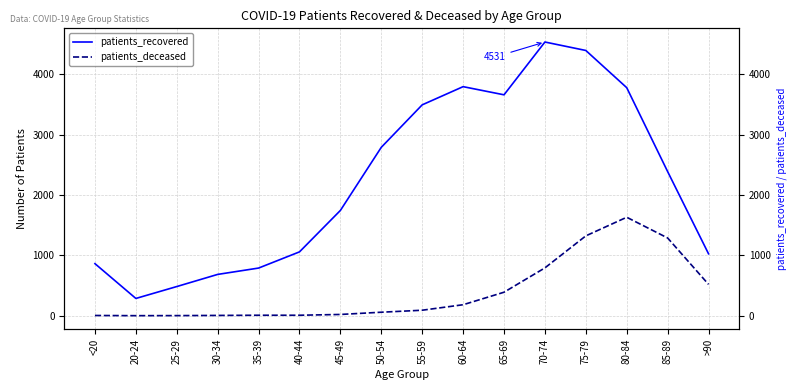

True or false: patients_recovered has a value of 1025 at >90.

True